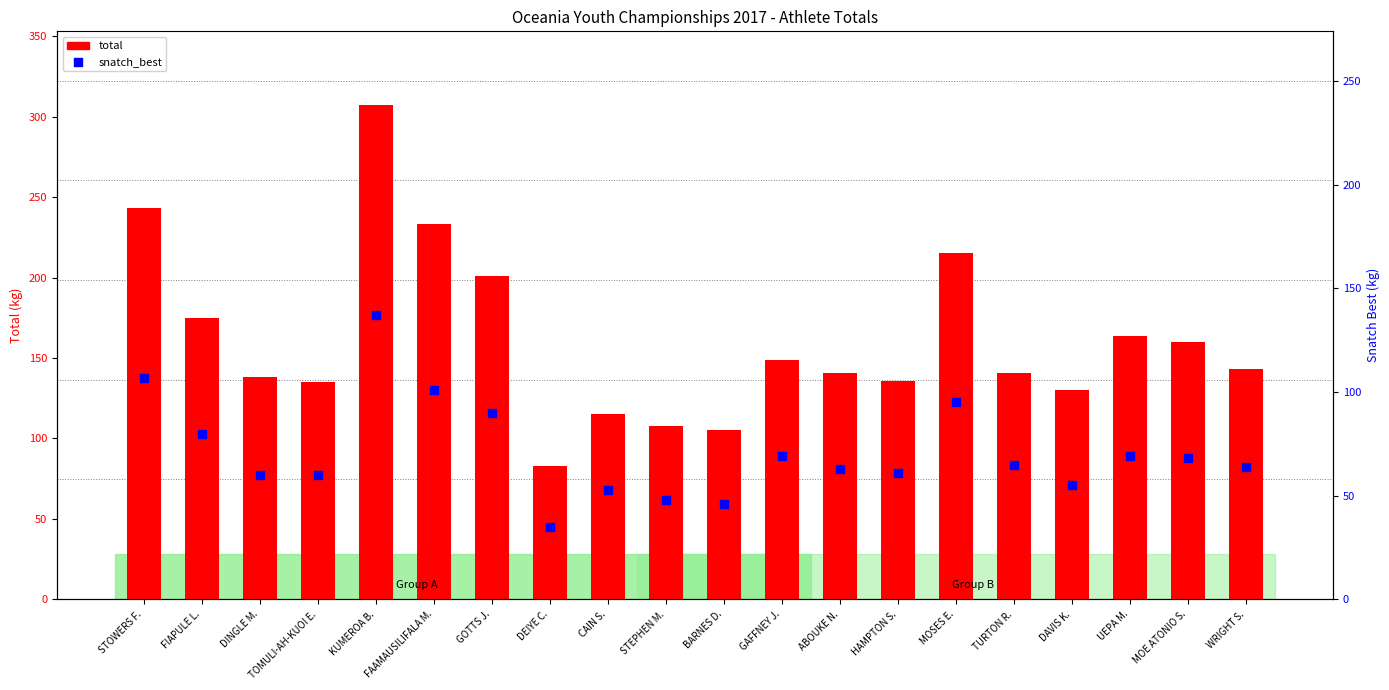

At how many categories does at least one series exceed 285?

1